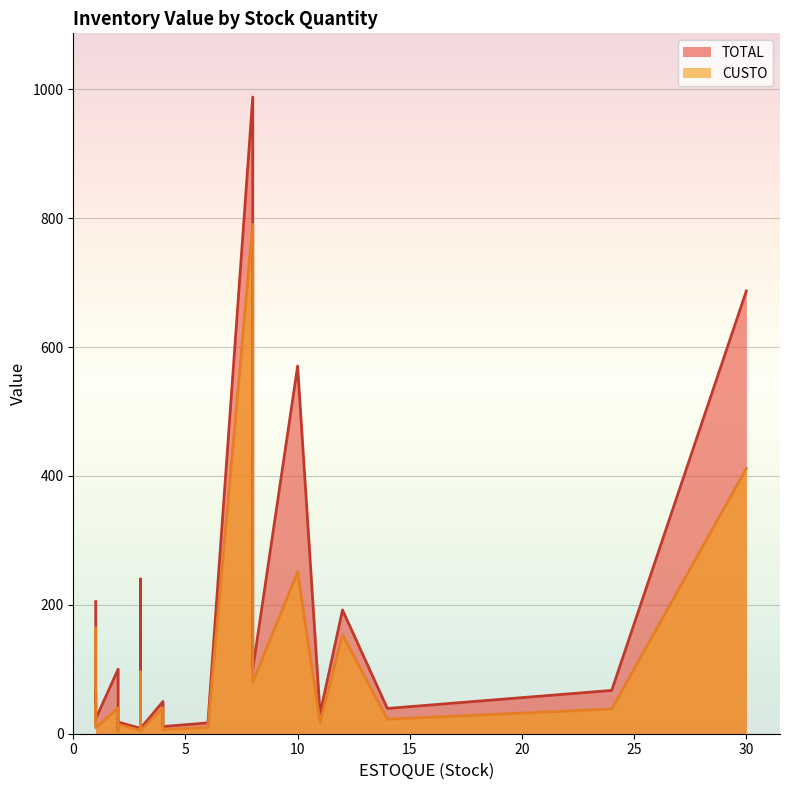

Reading left to right, extract all data points from this chart.

TOTAL: 205.0	50.0	100.0	192.0	195.0	65.0	40.0	45.0	687.0	23.0	57.5	240.0	100.0	100.0	50.0	570.5	18.0	988.0	8.4	14.0	8.4	39.2	11.2	14.0	42.0	5.6	16.8	5.6	67.2	30.8
CUSTO: 164.0	40.0	80.0	153.6	78.0	26.0	16.0	18.0	411.6	9.2	46.0	96.0	40.0	40.0	20.0	251.2	14.4	790.4	4.8	8.0	4.8	22.4	6.4	8.0	24.0	3.2	9.6	3.2	38.4	17.6